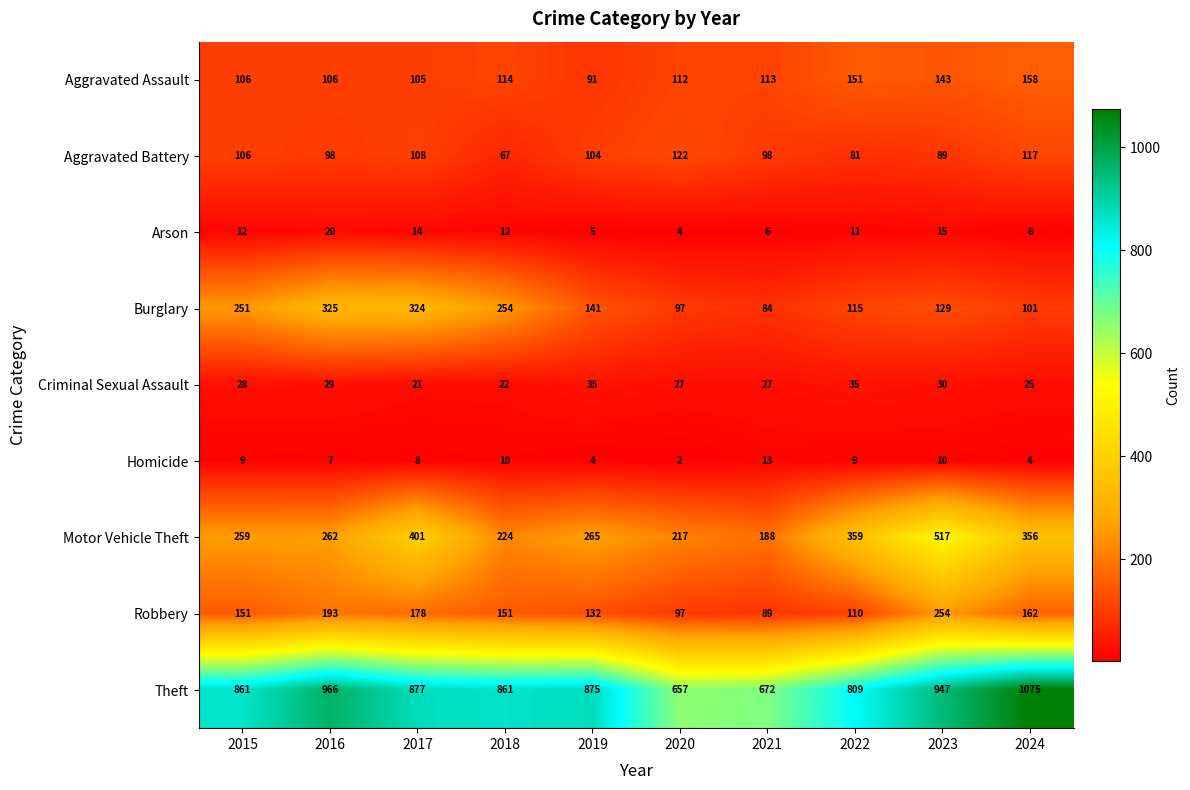

What is the sum of the Motor Vehicle Theft values at 2016 and 2018?

486